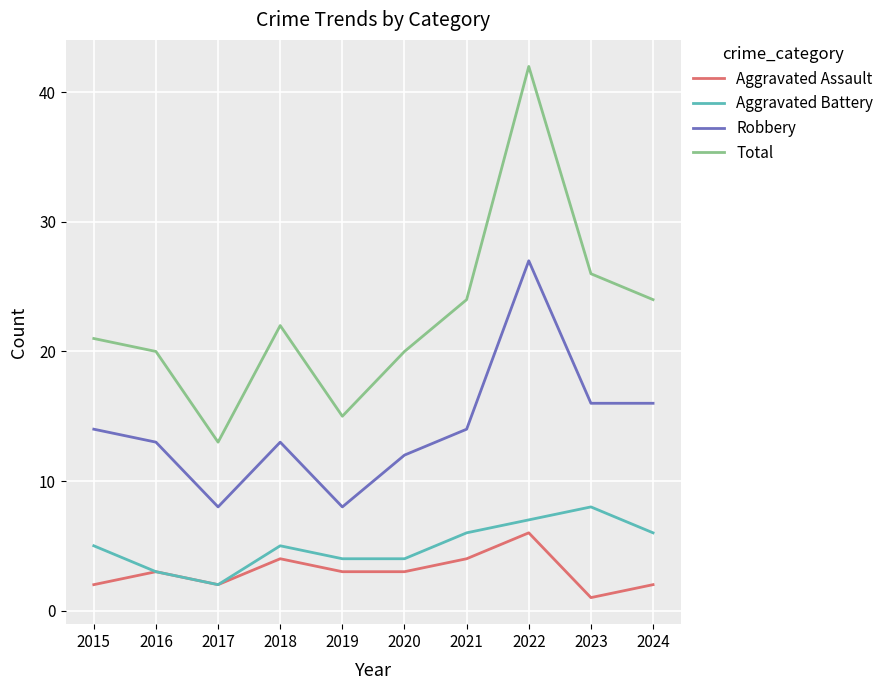

Is it true that Aggravated Battery equals 5 at 2018?

True